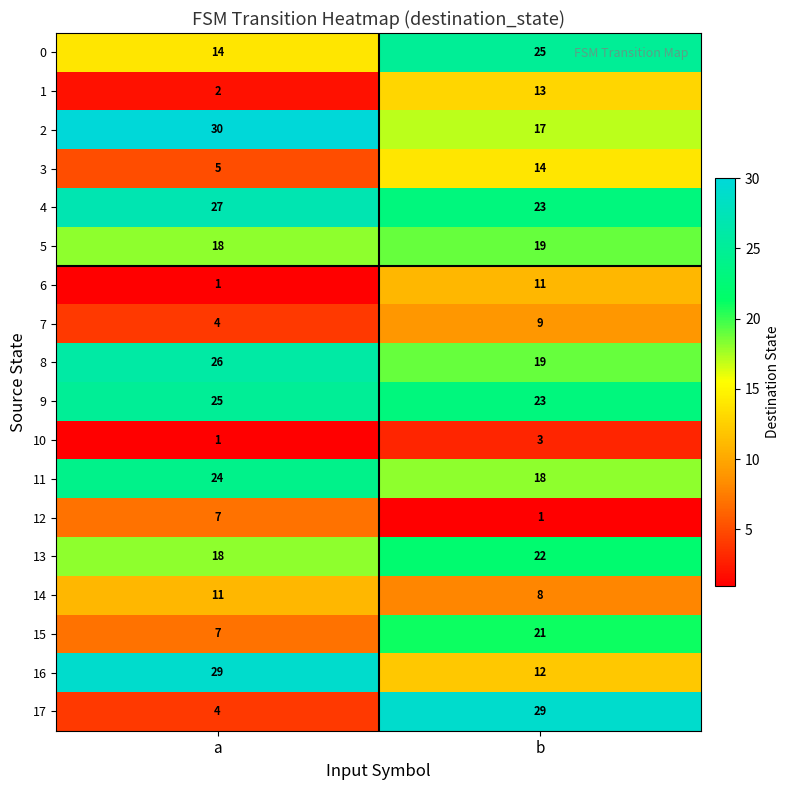

List the labels in order of 3 value, largest first.

b, a